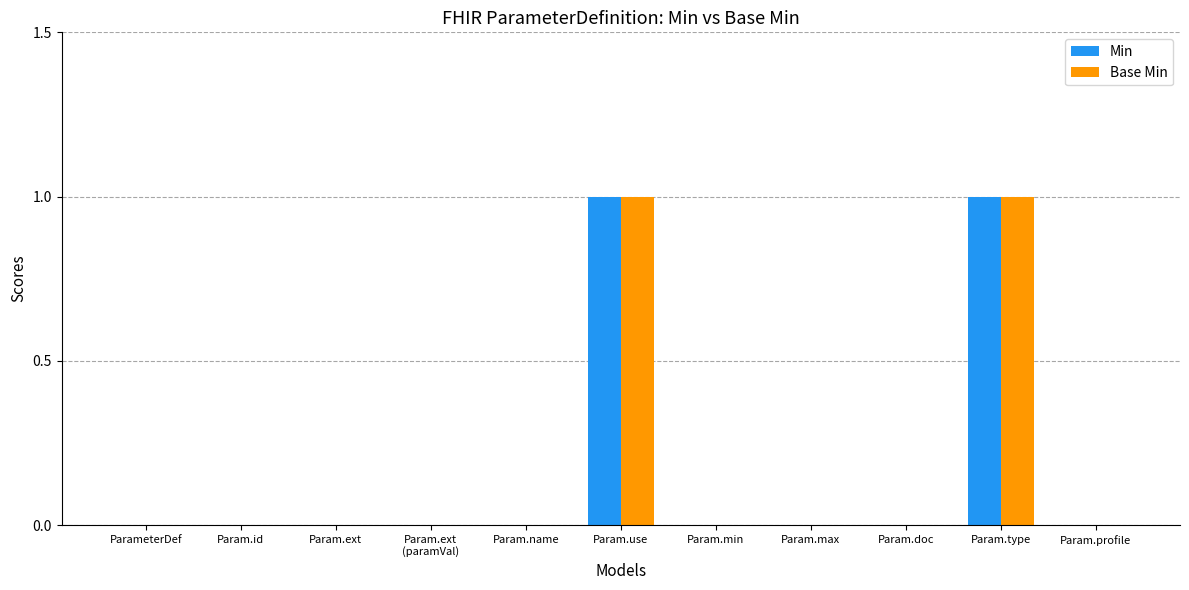

How many categories are shown in the chart?

11